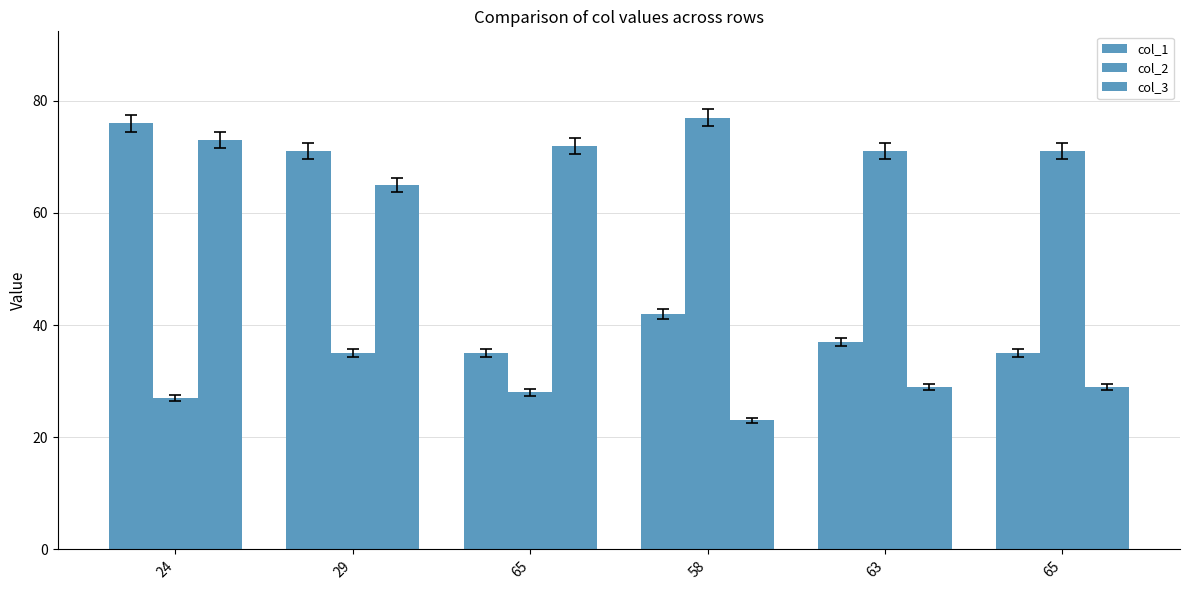

Between 58 and 65, which is larger?

58